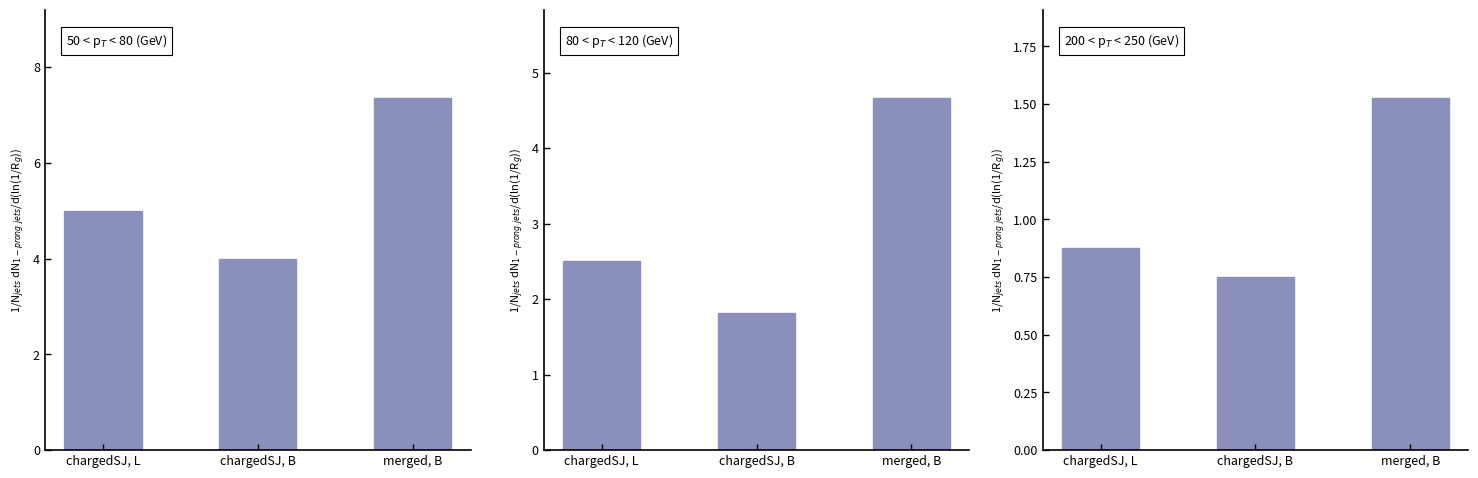

How many groups of bars are there?

3